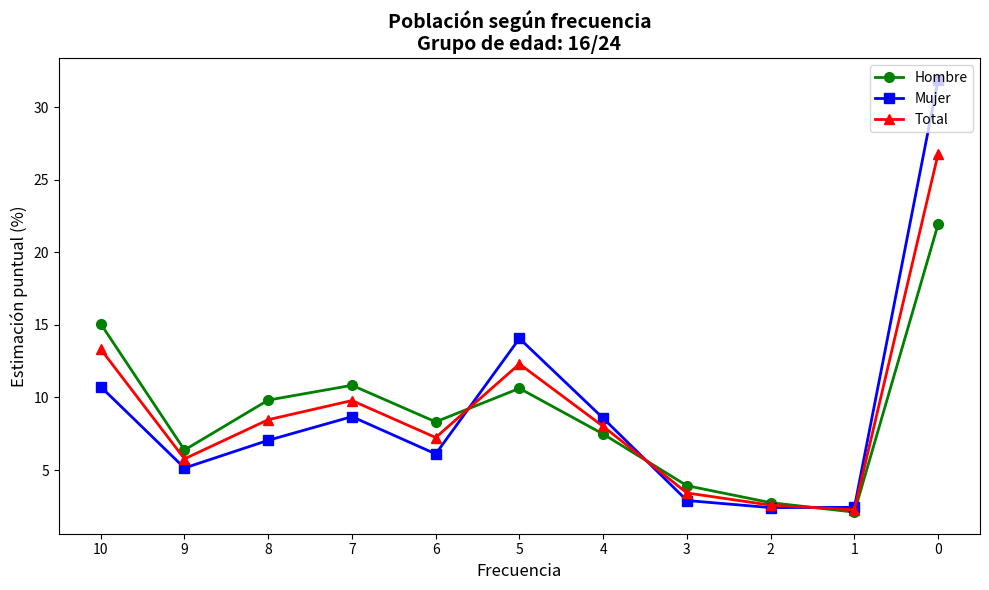

In Total, how many points are lower than both neighbors (excluding endpoints)?

3